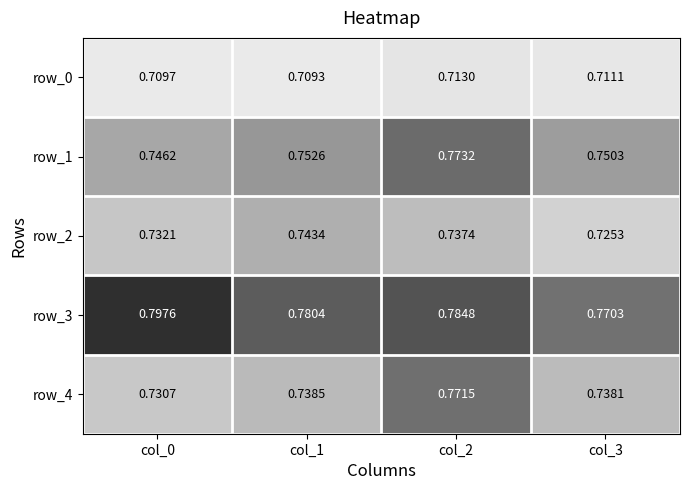

Which series changed the most between col_0 and col_1?

row_3